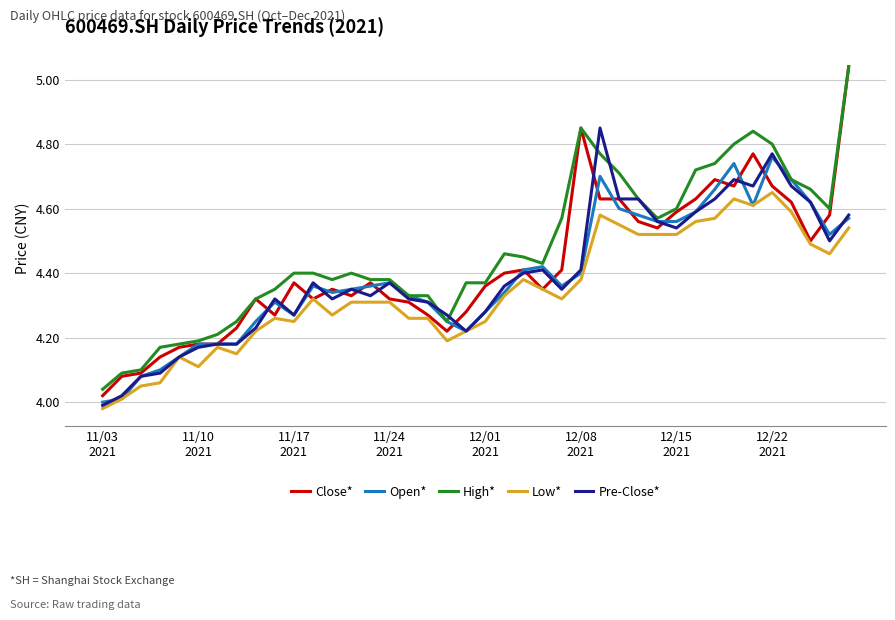

What are all the series names shown in the legend?

Close*, Open*, High*, Low*, Pre-Close*